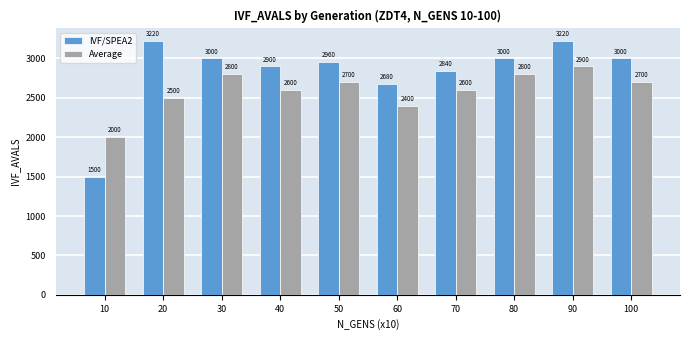

What is the difference between the second highest and minimum values in the IVF/SPEA2 series?

1720